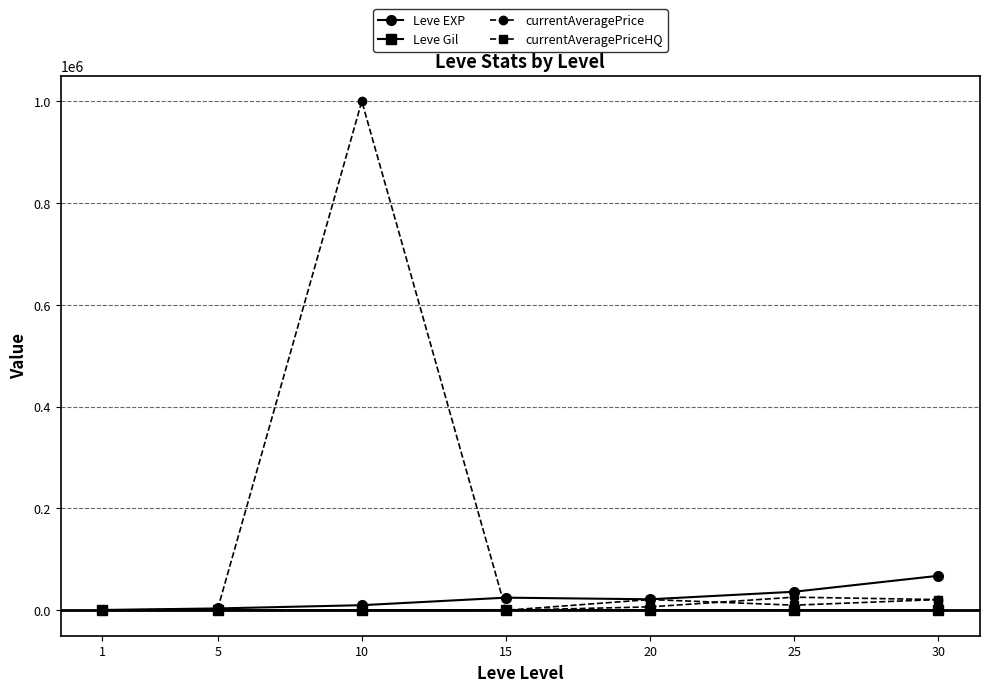

What is the difference between the Leve Gil values at 15 and 20?

237.0